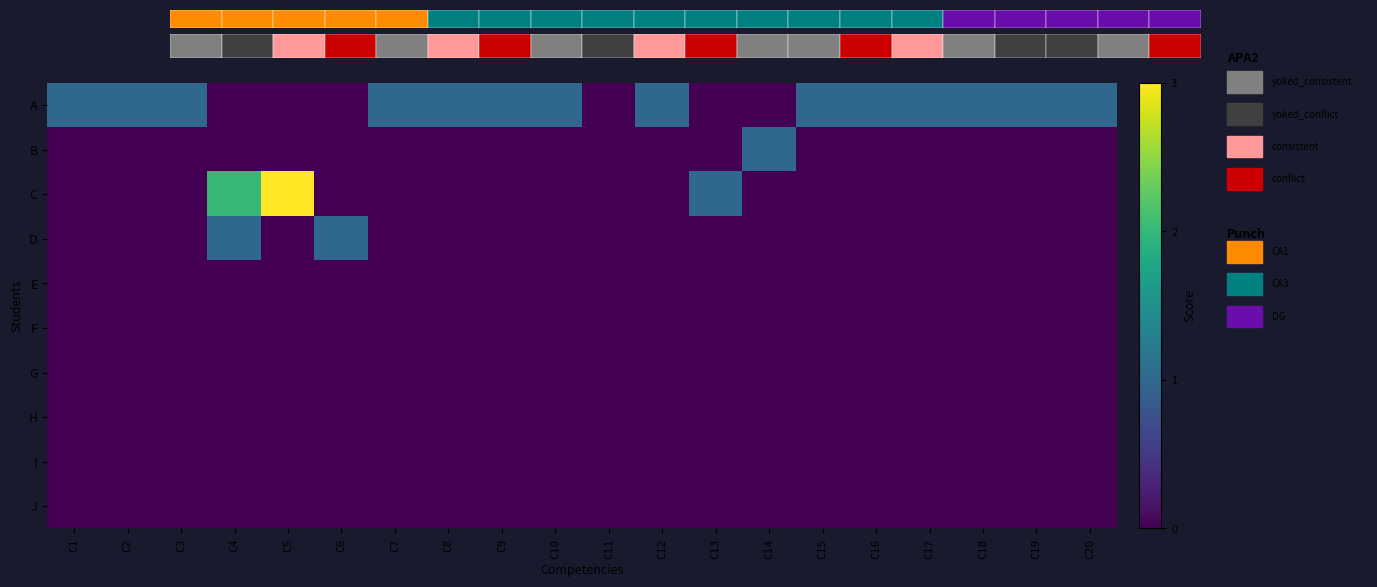

True or false: C has a value of 0 at C15.

True